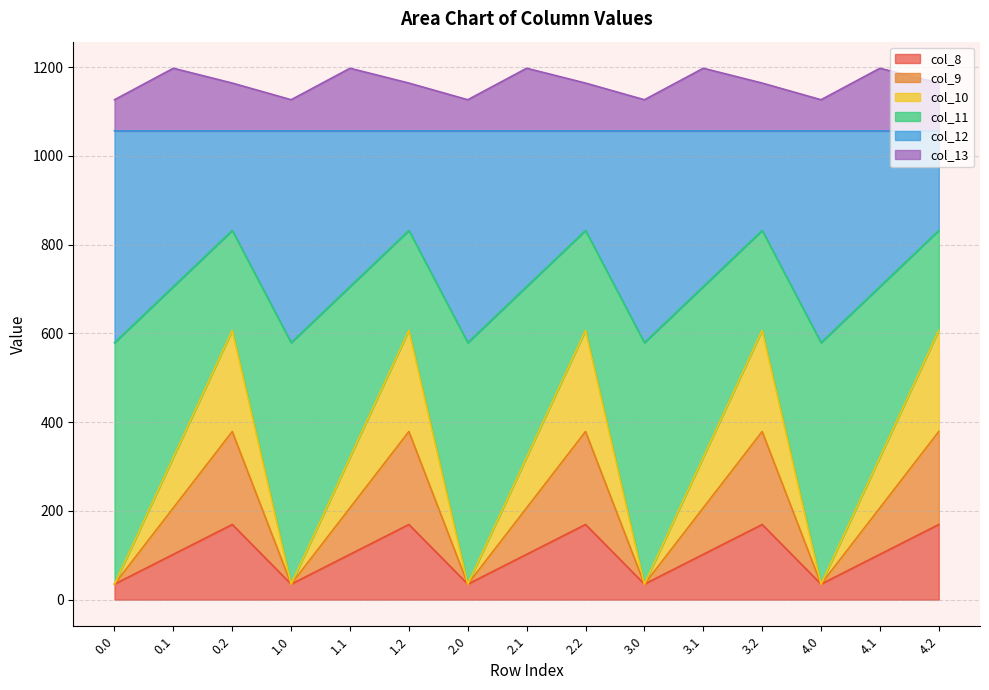

What is the label of the 11th point from the left?

3.1